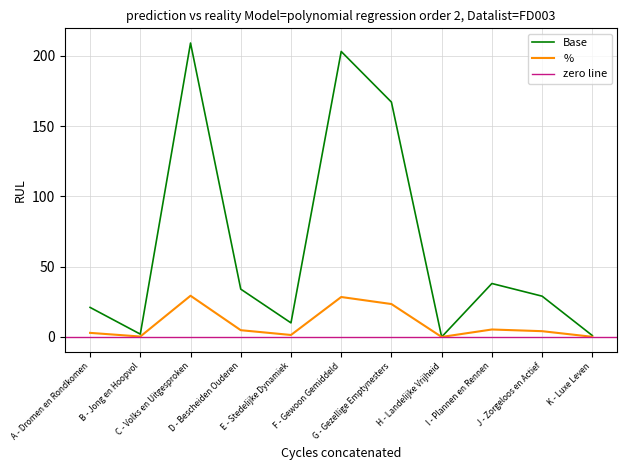

At which category does the chart reach its minimum across all series?

H - Landelijke Vrijheid